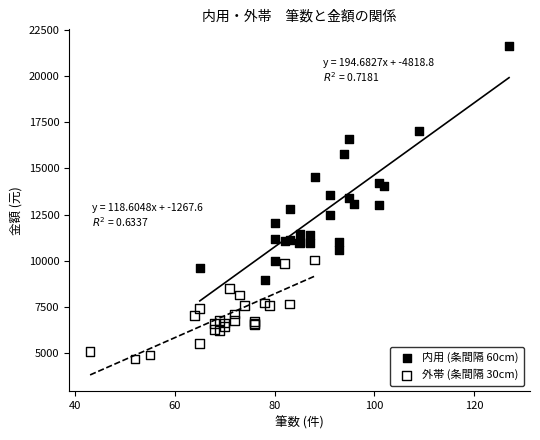

Which series reaches the minimum Y coordinate?

外帯 (条間隔 30cm)